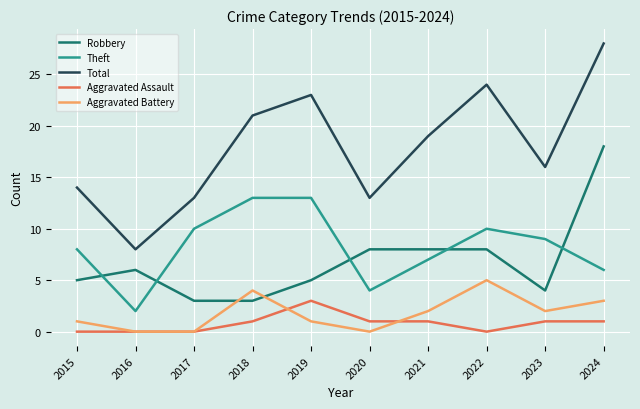

What is the difference between the second highest and minimum values in the Aggravated Assault series?

1